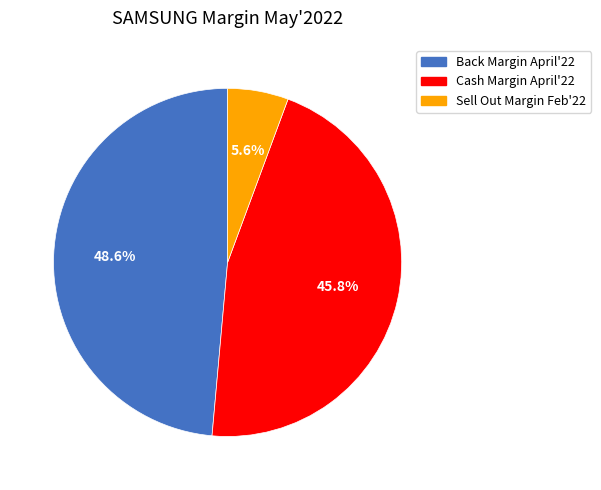

How many slices are in this pie chart?

3